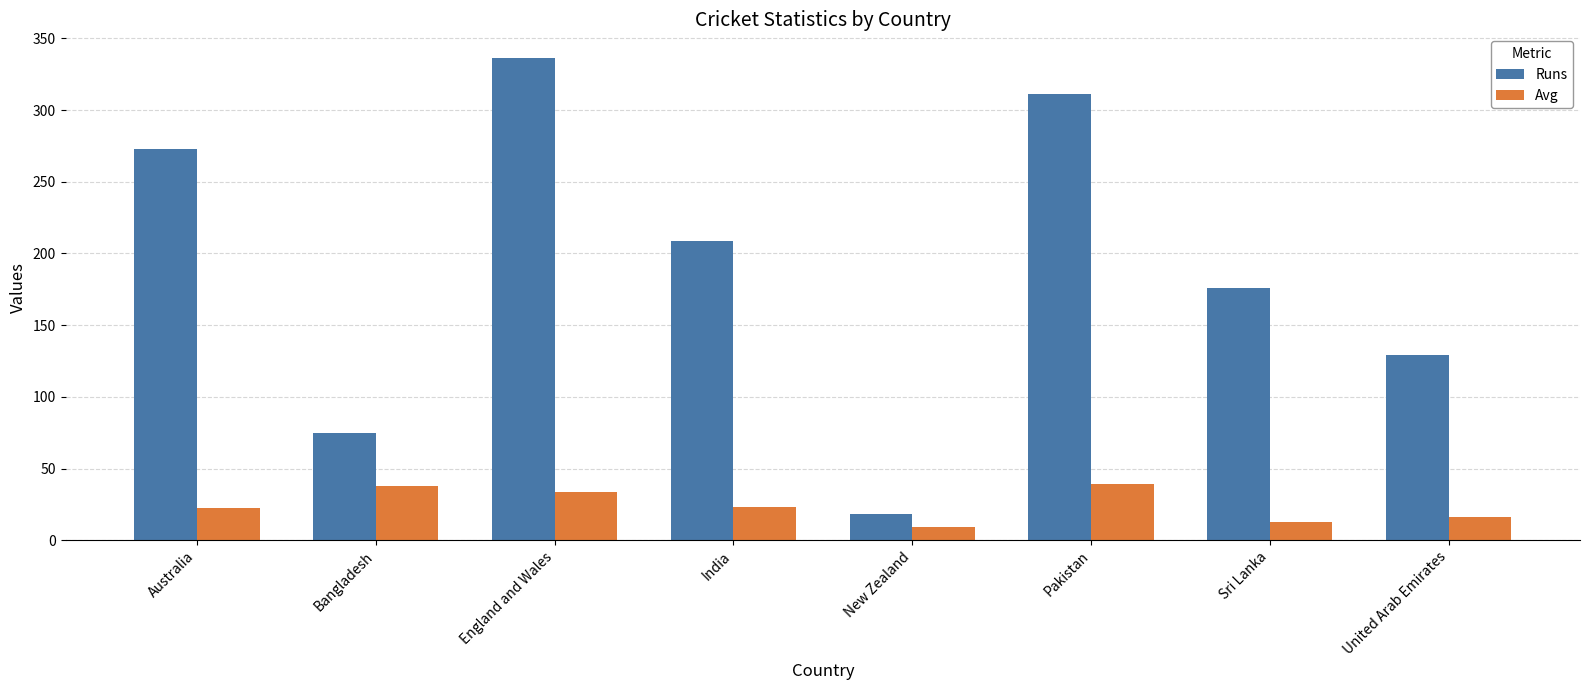

How many values in the Runs series are below 209?

4